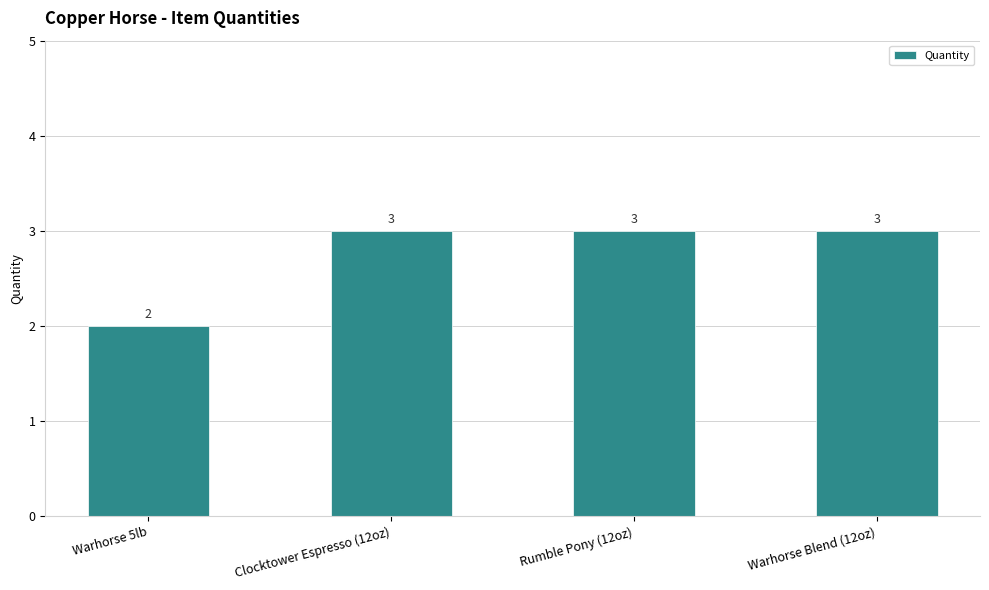

Between Rumble Pony (12oz) and Warhorse 5lb, which is larger?

Rumble Pony (12oz)